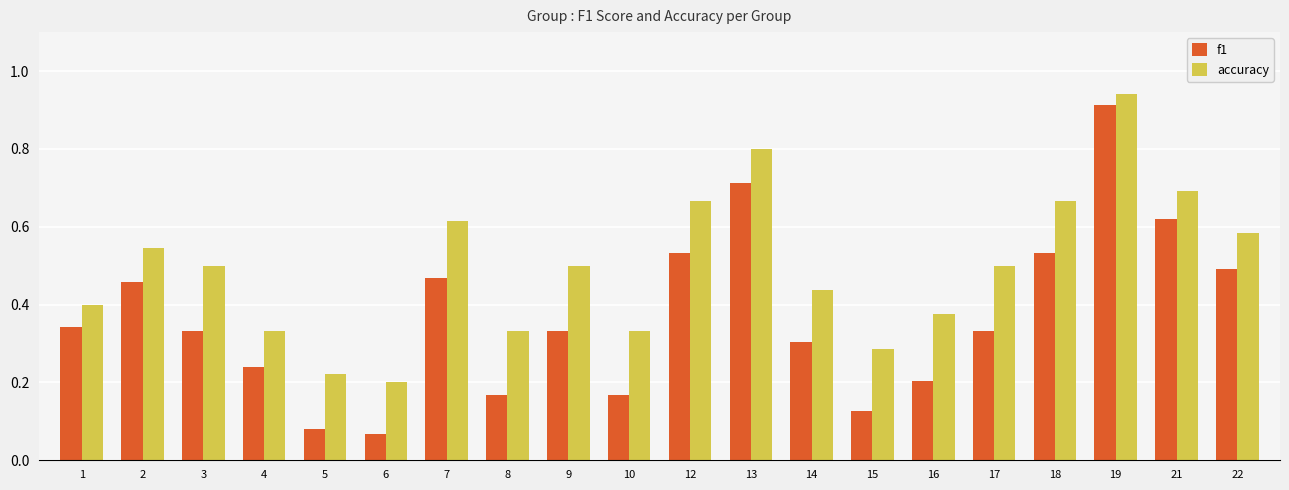

The f1 series shows 0.3 at 14. True or false?

True